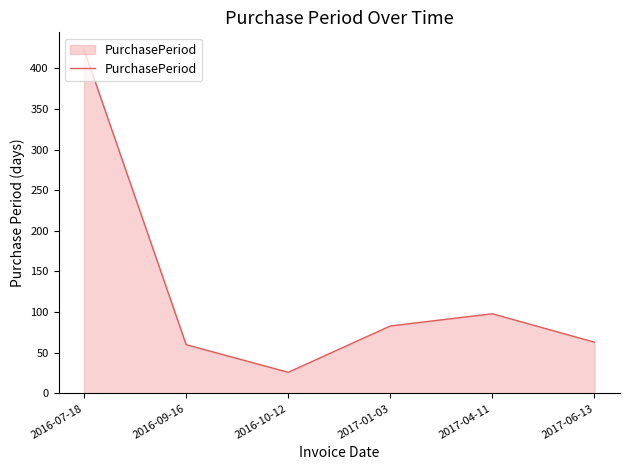

Reading right to left, list all the values displayed in this chart.

2017-06-13=63	2017-04-11=98	2017-01-03=83	2016-10-12=26	2016-09-16=60	2016-07-18=423